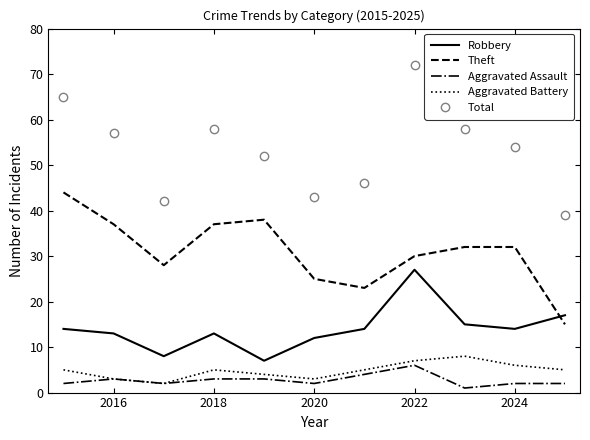

Which series has the widest spread of values?

Total